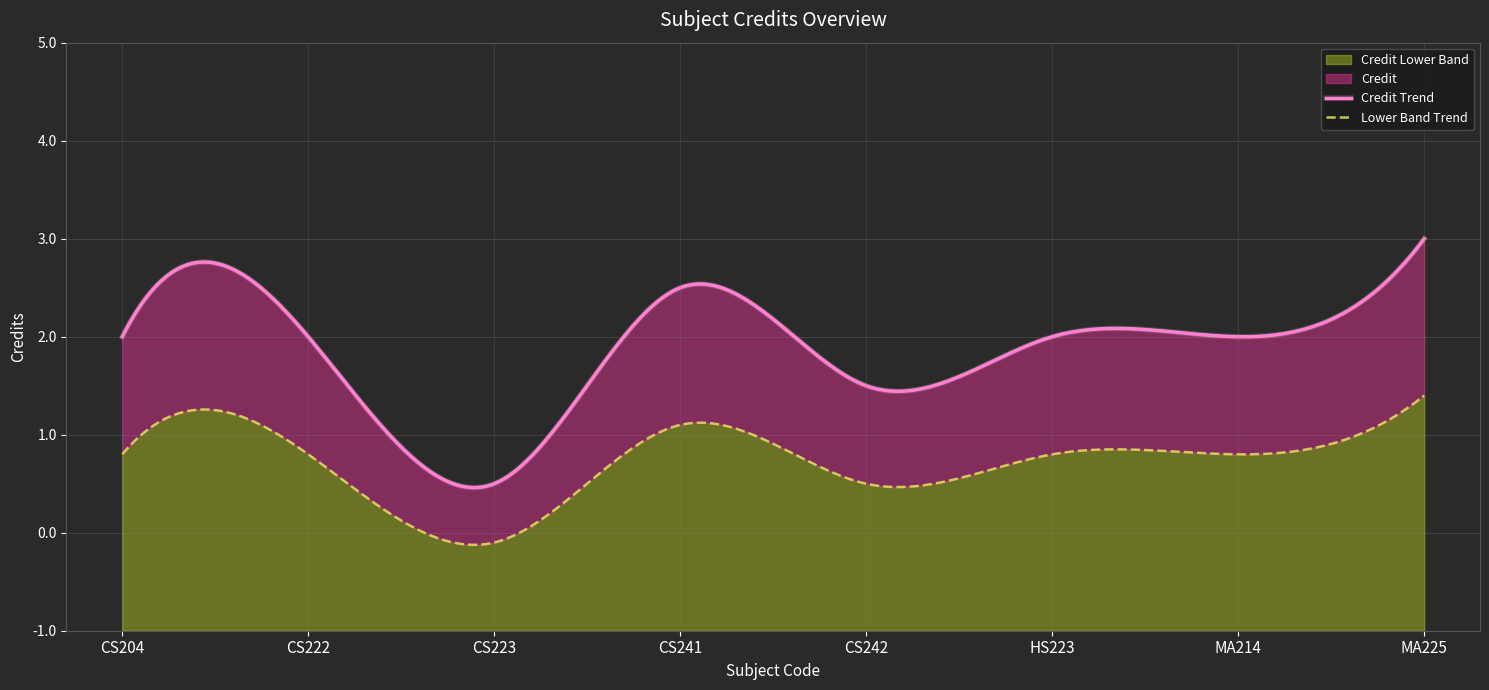

Where is the first local maximum?

CS241